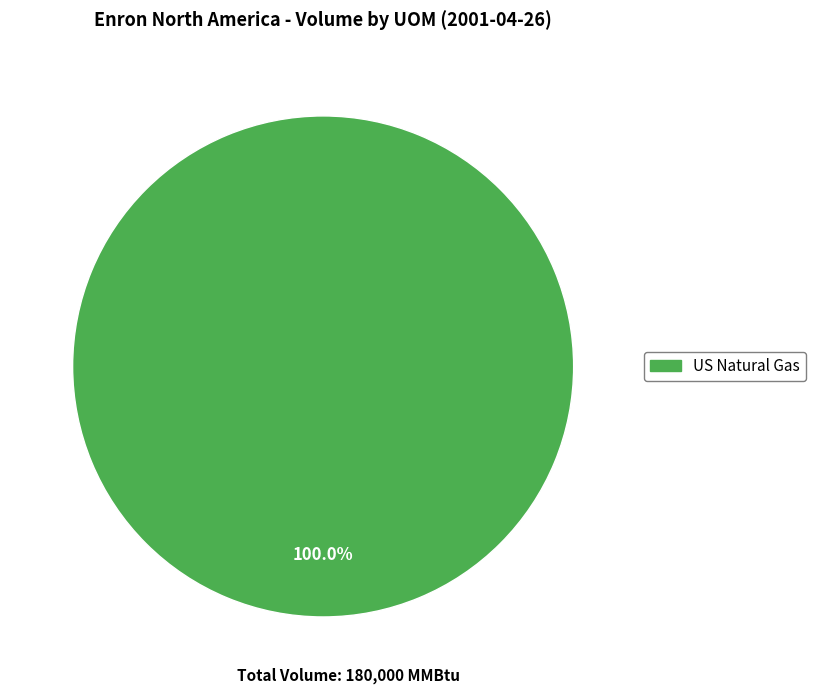

Is there a majority slice in this chart?

Yes